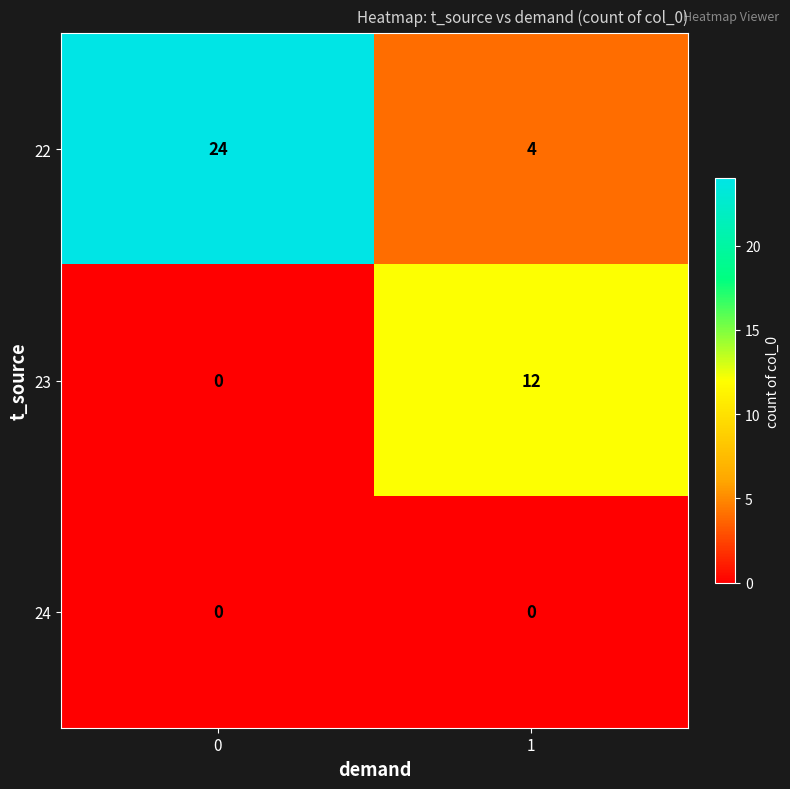

Reading right to left, what are all the values shown in this chart?

22: 1=4	0=24
23: 1=12	0=0
24: 1=0	0=0